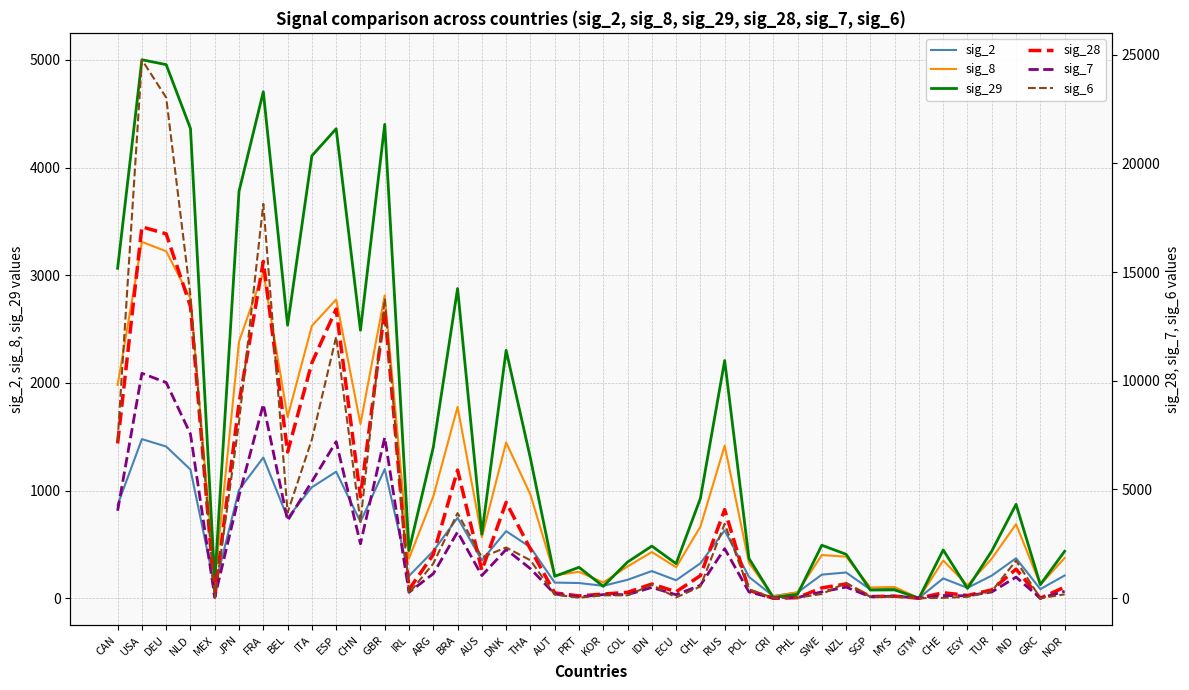

Reading left to right, list all the values displayed in this chart.

sig_2: CAN=867	USA=1478	DEU=1409	NLD=1195	MEX=105	JPN=1007	FRA=1307	BEL=746	ITA=1031	ESP=1175	CHN=709	GBR=1199	IRL=207	ARG=438	BRA=747	AUS=352	DNK=623	THA=473	AUT=145	PRT=141	KOR=115	COL=171	IDN=252	ECU=167	CHL=324	RUS=630	POL=198	CRI=20	PHL=53	SWE=219	NZL=239	SGP=81	MYS=87	GTM=2	CHE=184	EGY=96	TUR=210	IND=371	GRC=84	NOR=211
sig_8: CAN=1981	USA=3310	DEU=3223	NLD=2784	MEX=161	JPN=2385	FRA=3028	BEL=1684	ITA=2530	ESP=2775	CHN=1618	GBR=2813	IRL=369	ARG=945	BRA=1777	AUS=567	DNK=1447	THA=962	AUT=213	PRT=245	KOR=146	COL=295	IDN=429	ECU=288	CHL=664	RUS=1417	POL=329	CRI=15	PHL=56	SWE=401	NZL=386	SGP=100	MYS=104	GTM=0	CHE=350	EGY=120	TUR=368	IND=688	GRC=126	NOR=373
sig_29: CAN=3065	USA=5002	DEU=4957	NLD=4363	MEX=161	JPN=3780	FRA=4705	BEL=2536	ITA=4110	ESP=4361	CHN=2489	GBR=4402	IRL=443	ARG=1402	BRA=2877	AUS=595	DNK=2303	THA=1300	AUT=203	PRT=287	KOR=110	COL=336	IDN=484	ECU=321	CHL=927	RUS=2208	POL=370	CRI=6	PHL=36	SWE=492	NZL=408	SGP=76	MYS=77	GTM=0	CHE=448	EGY=91	TUR=438	IND=872	GRC=126	NOR=436
sig_28: CAN=7120	USA=17078	DEU=16756	NLD=13420	MEX=70	JPN=8981	FRA=15487	BEL=6724	ITA=10826	ESP=13295	CHN=4668	GBR=13259	IRL=402	ARG=2009	BRA=5891	AUS=1284	DNK=4409	THA=2258	AUT=245	PRT=105	KOR=190	COL=271	IDN=651	ECU=297	CHL=1035	RUS=4072	POL=365	CRI=0	PHL=25	SWE=475	NZL=654	SGP=74	MYS=94	GTM=0	CHE=252	EGY=125	TUR=383	IND=1337	GRC=0	NOR=510
sig_7: CAN=4023	USA=10343	DEU=9918	NLD=7548	MEX=42	JPN=4716	FRA=8918	BEL=3574	ITA=5362	ESP=7199	CHN=2502	GBR=7392	IRL=272	ARG=1126	BRA=3045	AUS=1041	DNK=2240	THA=1358	AUT=195	PRT=63	KOR=165	COL=164	IDN=495	ECU=158	CHL=596	RUS=2276	POL=287	CRI=0	PHL=30	SWE=293	NZL=510	SGP=66	MYS=97	GTM=1	CHE=120	EGY=109	TUR=287	IND=970	GRC=0	NOR=315
sig_6: CAN=7239	USA=24762	DEU=23023	NLD=13899	MEX=7	JPN=8107	FRA=18134	BEL=3937	ITA=7300	ESP=12024	CHN=3509	GBR=13775	IRL=224	ARG=1595	BRA=3914	AUS=1880	DNK=2332	THA=1743	AUT=166	PRT=21	KOR=131	COL=132	IDN=615	ECU=35	CHL=537	RUS=3422	POL=407	CRI=10	PHL=27	SWE=192	NZL=706	SGP=64	MYS=75	GTM=0	CHE=16	EGY=64	TUR=321	IND=1728	GRC=0	NOR=176